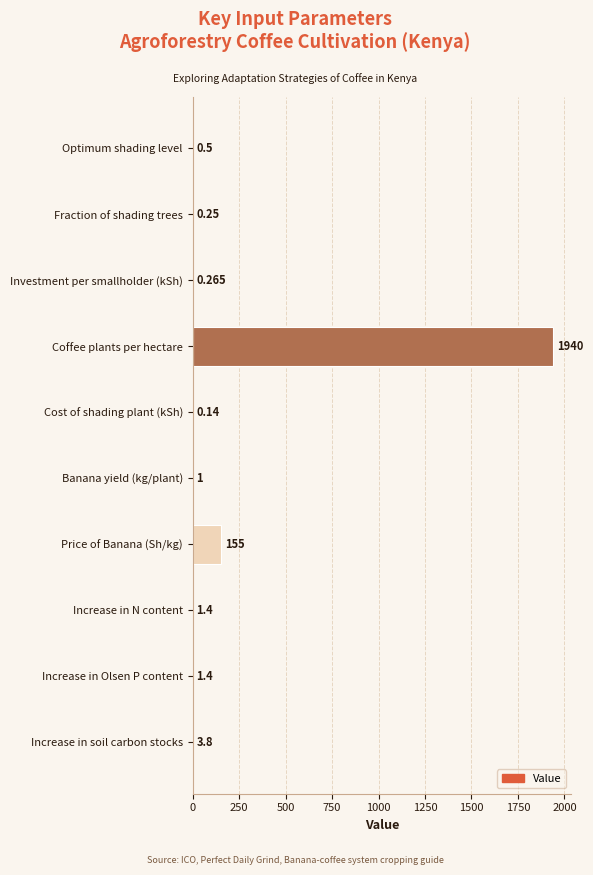

Which has a higher value, Fraction of shading trees or Investment per smallholder (kSh)?

Investment per smallholder (kSh)